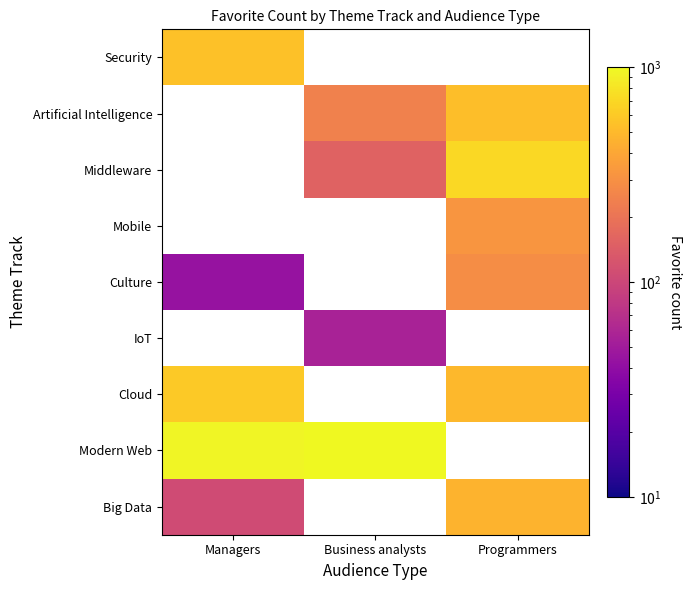

Is the value of Mobile at Programmers greater than the value of Middleware at Business analysts?

Yes